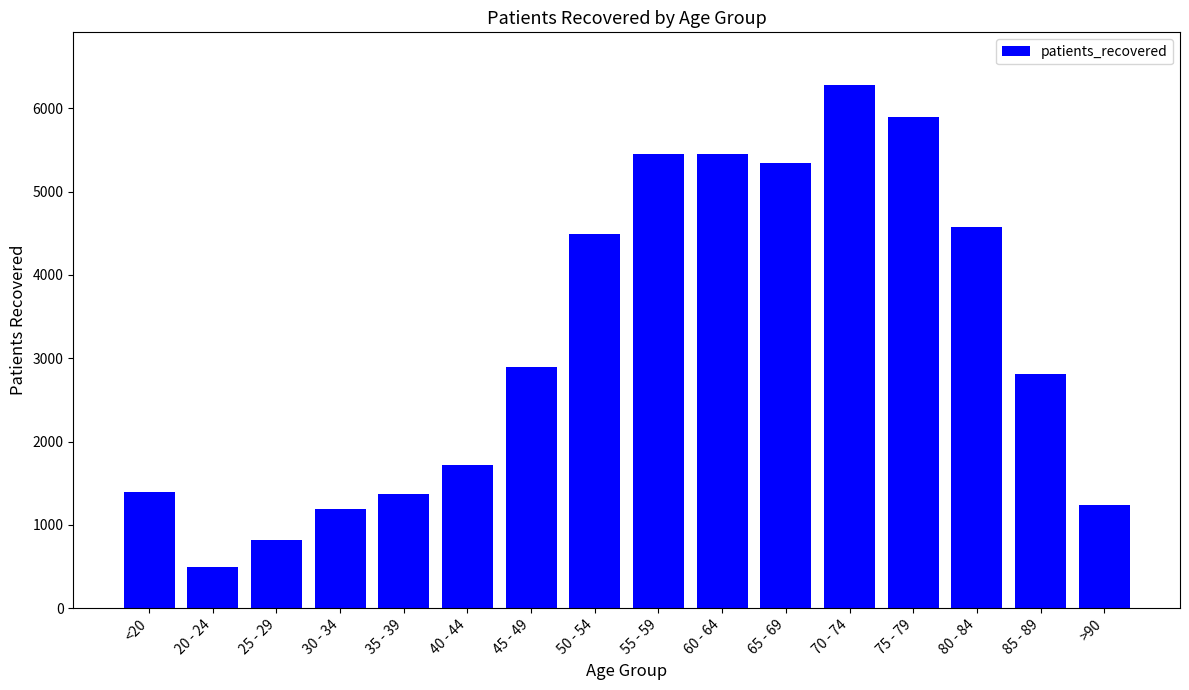

What is the difference between the second highest and second lowest values?

5084